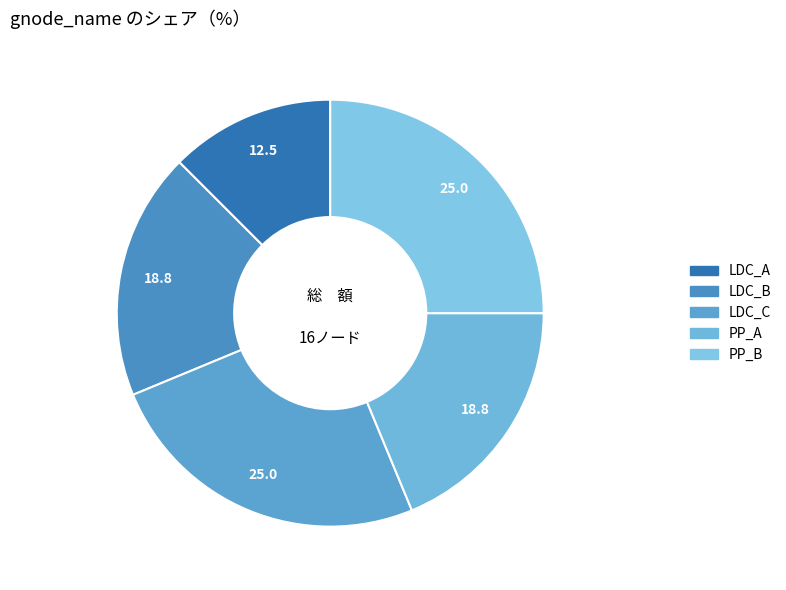

What is the total percentage of PP_A and LDC_C?

43.8%